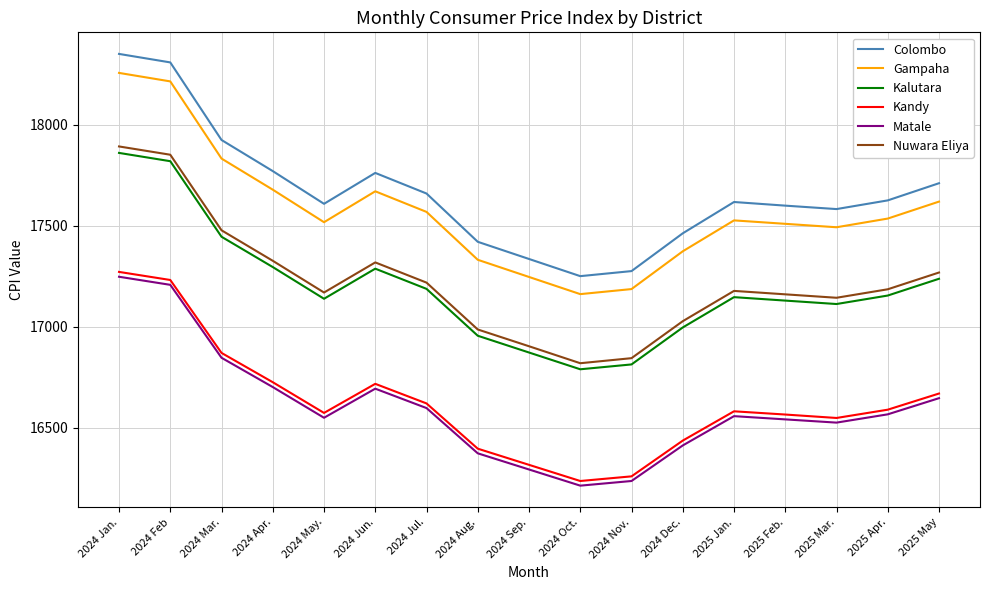

What is the average value of the Nuwara Eliya series?

17221